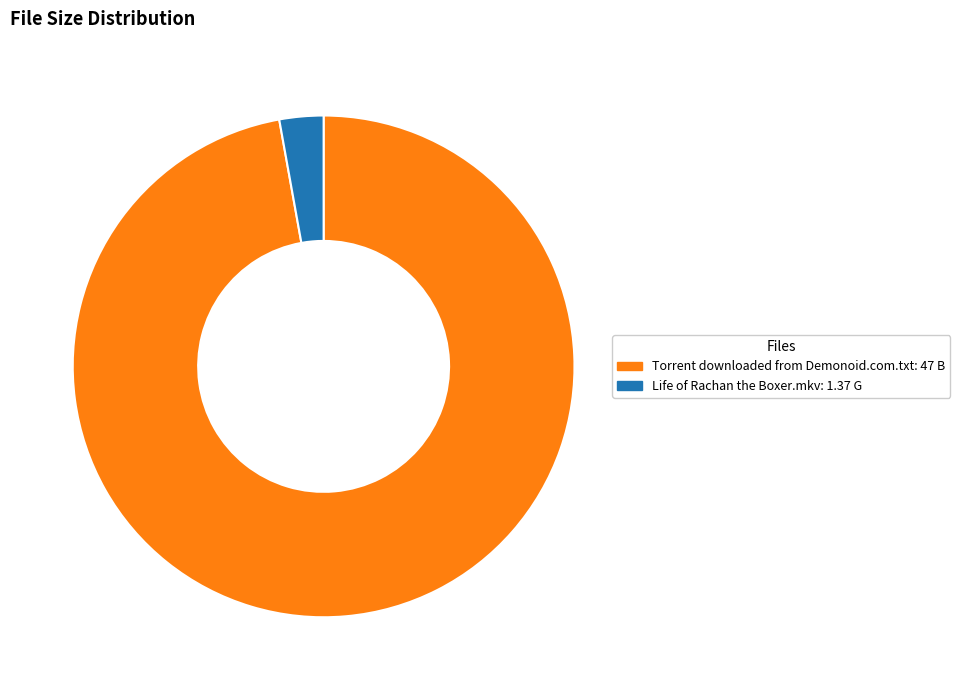

Do Torrent downloaded from Demonoid.com.txt and Life of Rachan the Boxer.mkv together represent more than half of the pie?

Yes